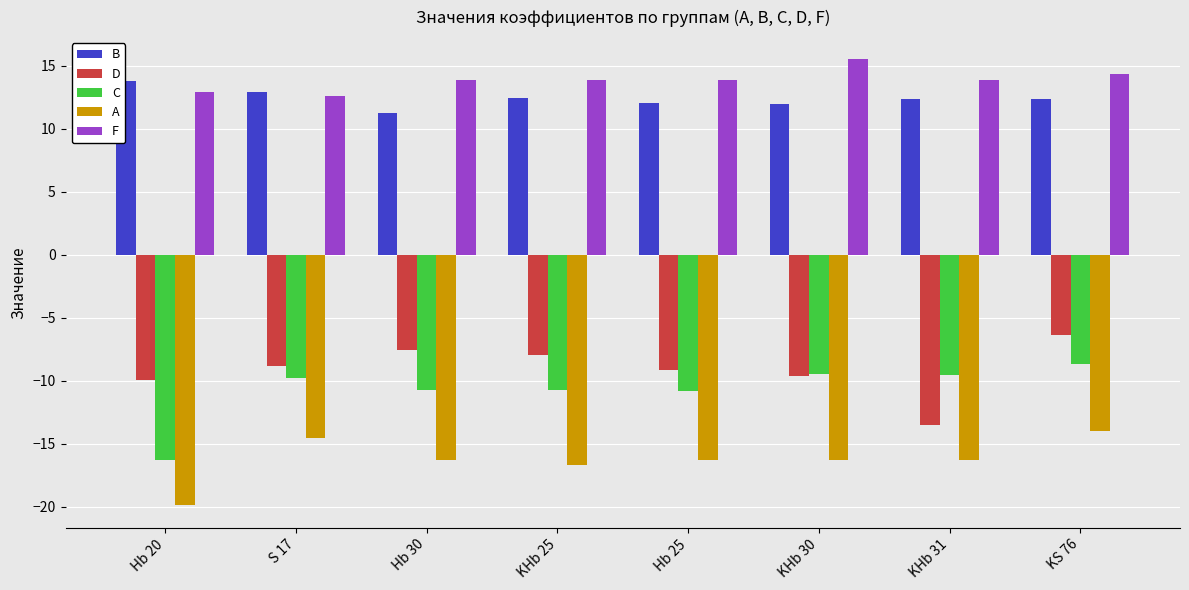

What position from the left is Hb 30?

3